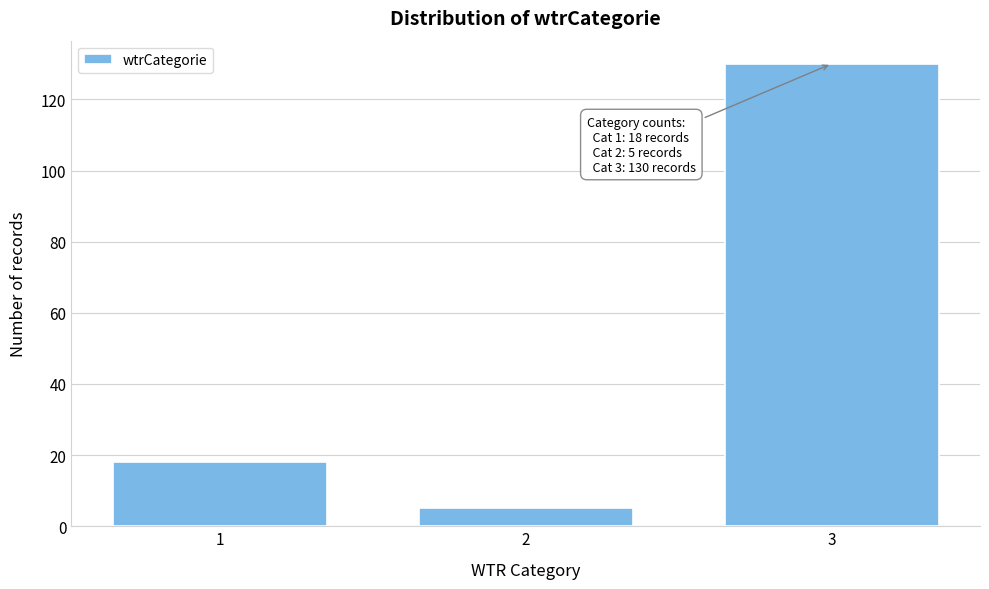

Reading left to right, what are all the values shown in this chart?

1=18	2=5	3=130